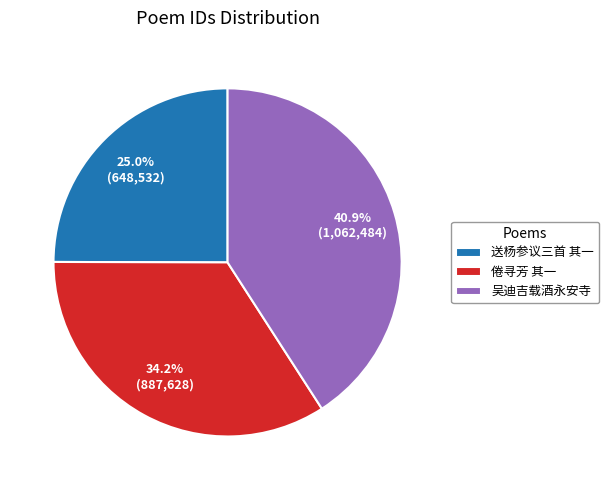

Count the number of slices in the pie.

3